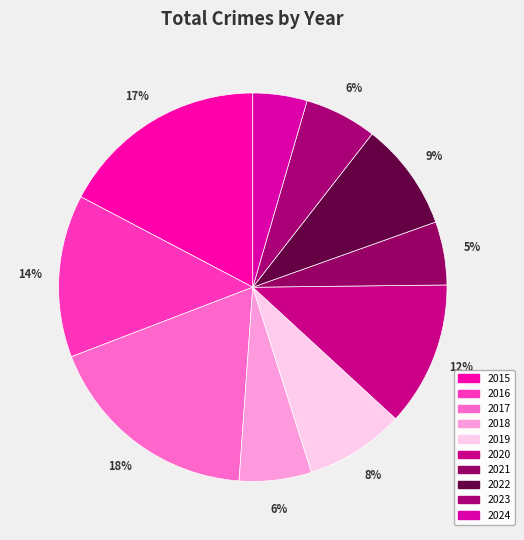

Does 2022 represent more than half of the total?

No